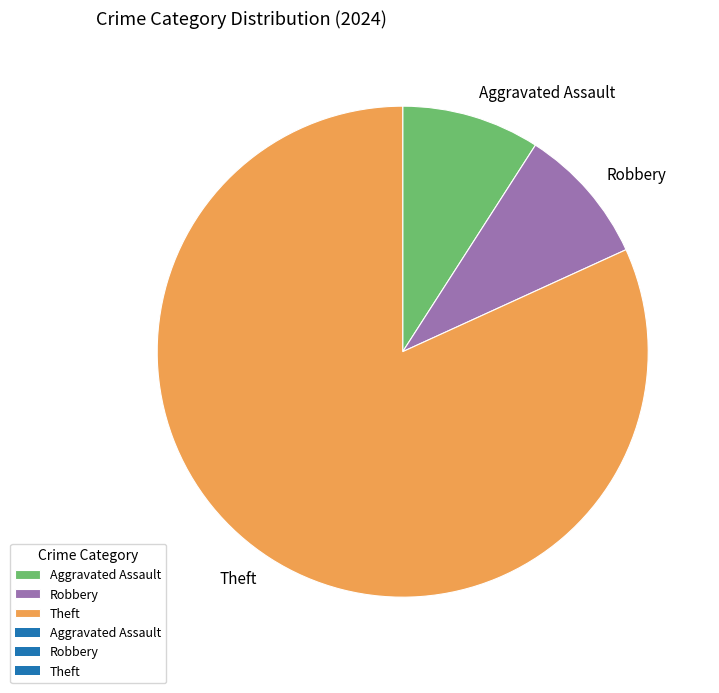

True or false: Aggravated Assault accounts for 9% of the total.

True